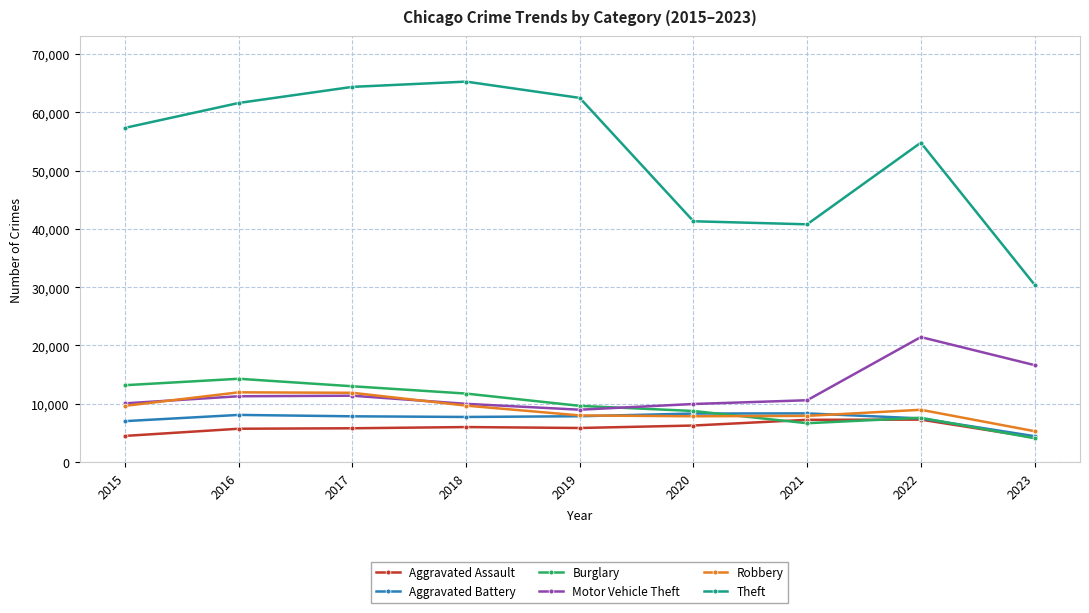

Which series has the widest spread of values?

Theft